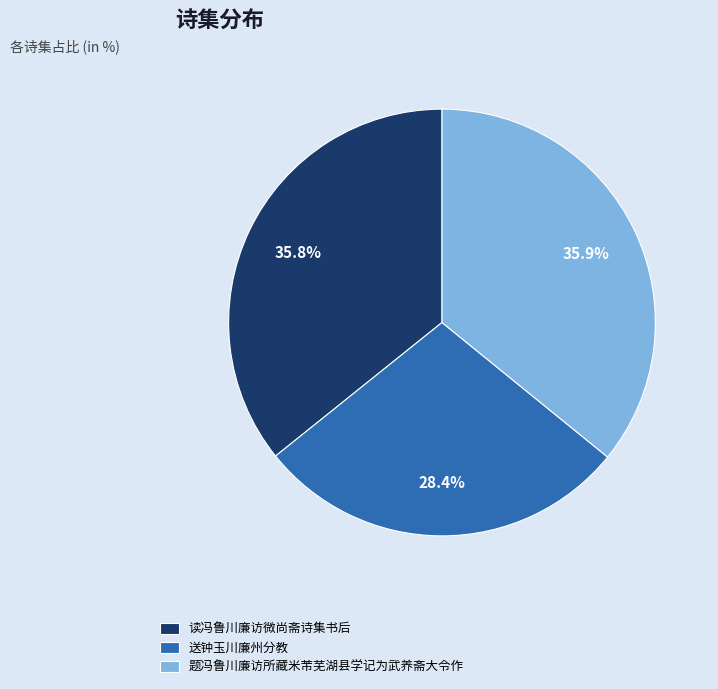

Between 送钟玉川廉州分教 and 题冯鲁川廉访所藏米芾芜湖县学记为武养斋大令作, which is larger?

题冯鲁川廉访所藏米芾芜湖县学记为武养斋大令作